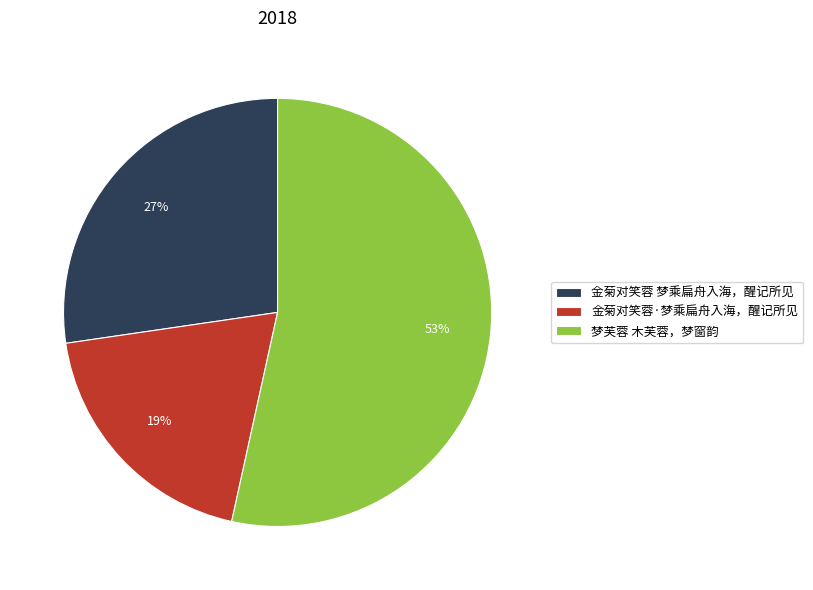

Combined, do 金菊对笑蓉 梦乘扁舟入海，醒记所见 and 梦芙蓉 木芙蓉，梦窗韵 account for over 50%?

Yes